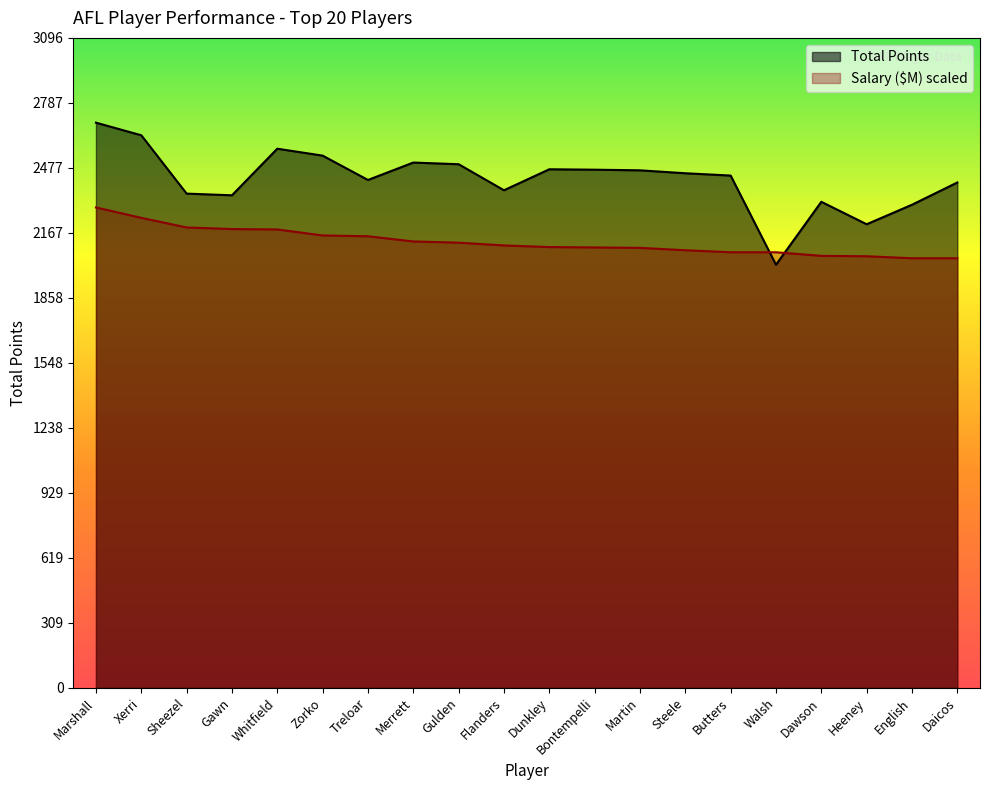

What is the difference between the highest and lowest values at Zorko?

380.4